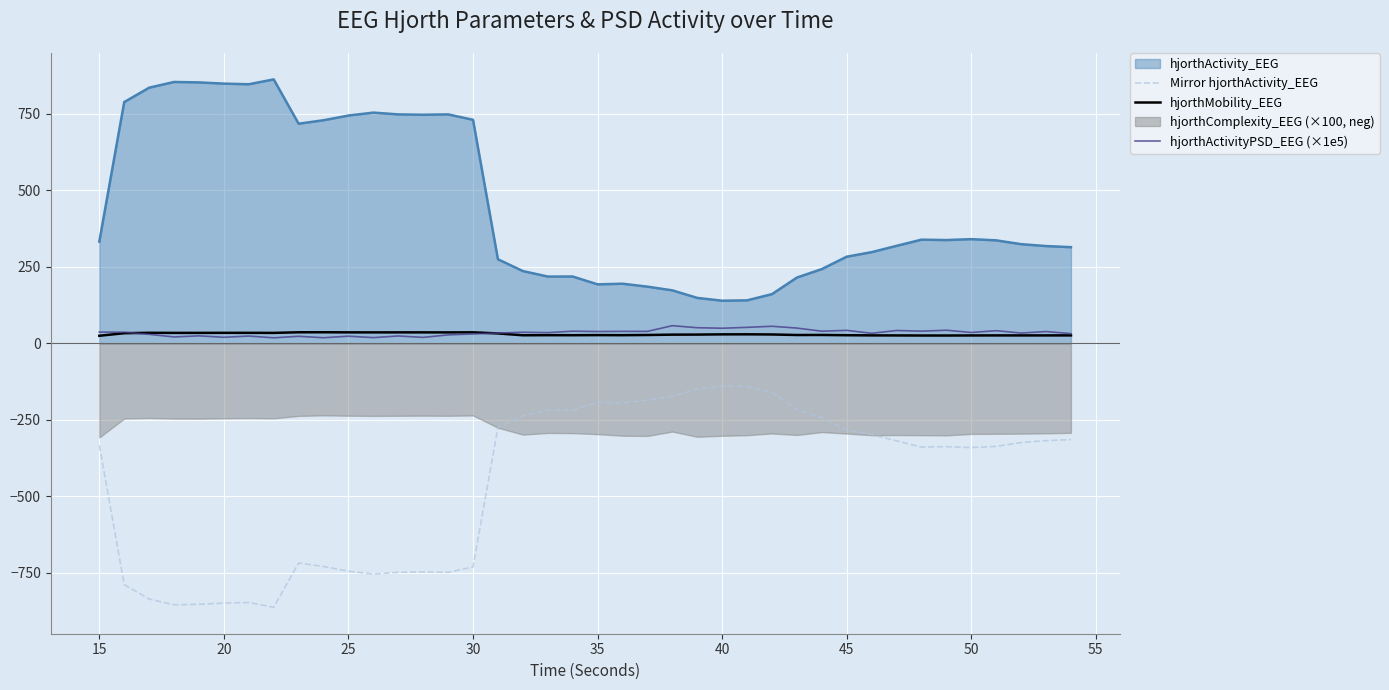

True or false: hjorthActivity_EEG and Mirror hjorthActivity_EEG cross at least once.

False